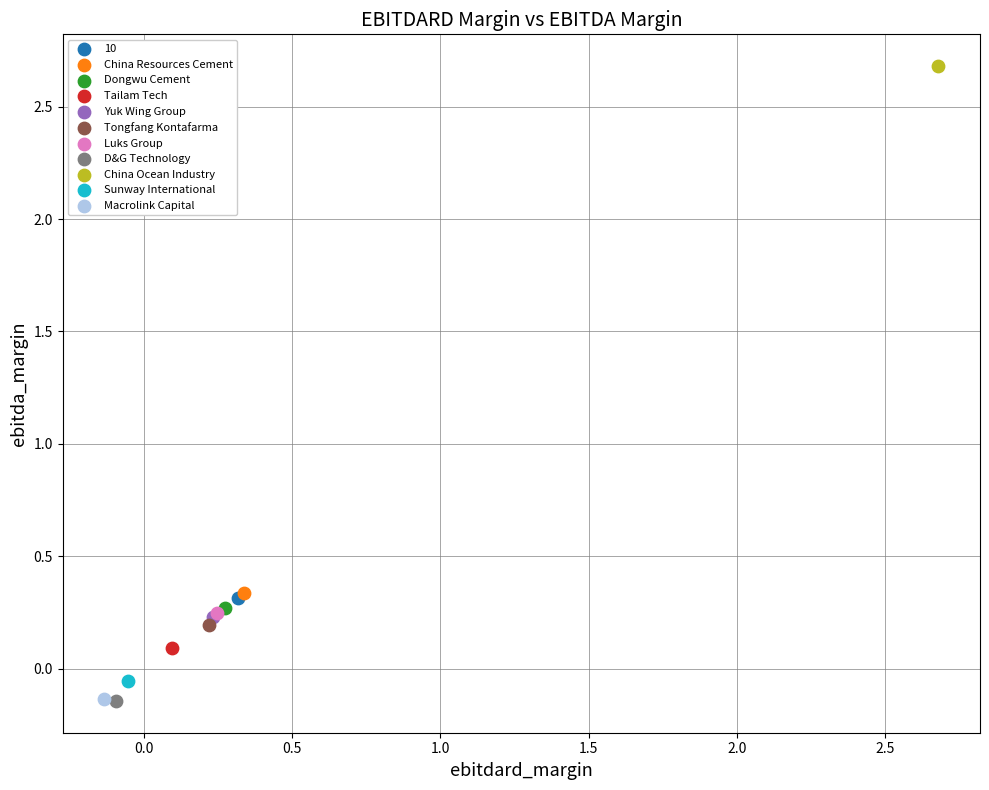

Which series contains the highest Y value?

China Ocean Industry